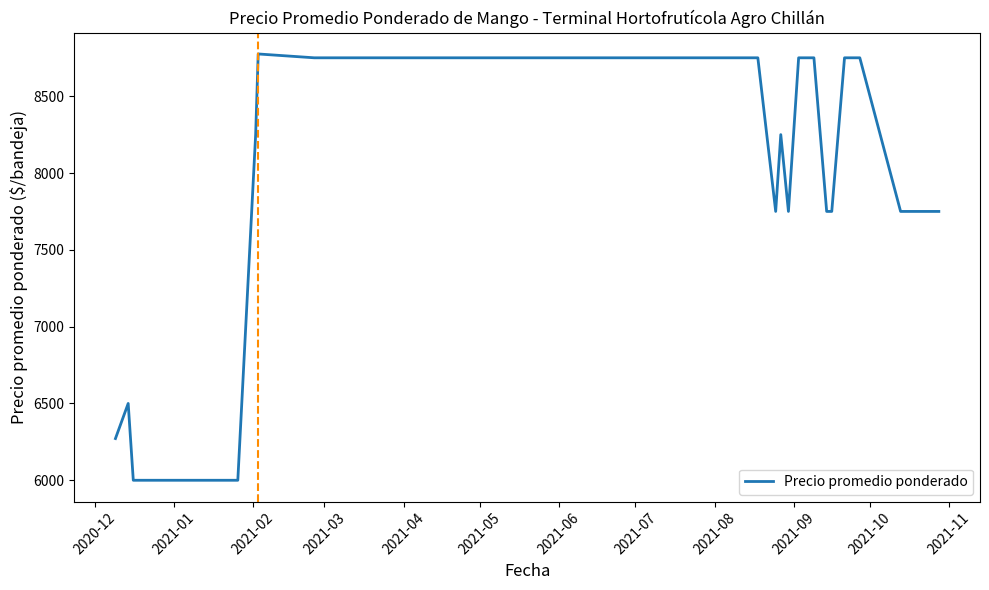

What is the smallest value displayed?

6000.0